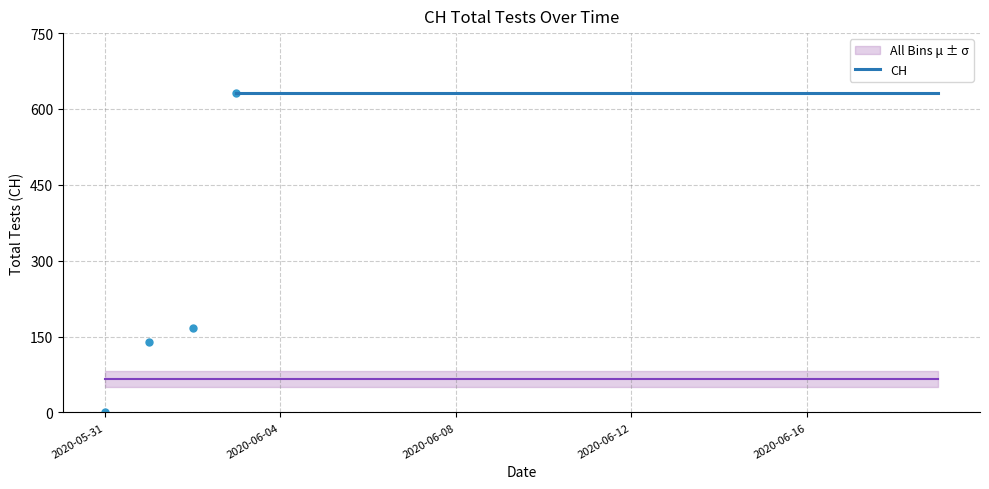

Reading left to right, list all the values displayed in this chart.

0	139	167	631	631	631	631	631	631	631	631	631	631	631	631	631	631	631	631	631